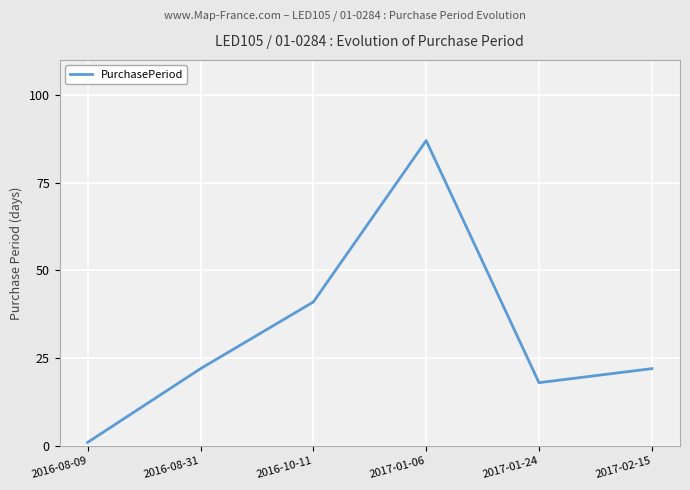

What position from the left is 2016-10-11?

3